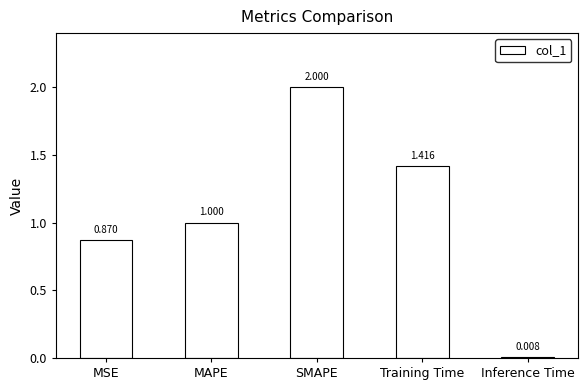

Between Inference Time and Training Time, which is larger?

Training Time